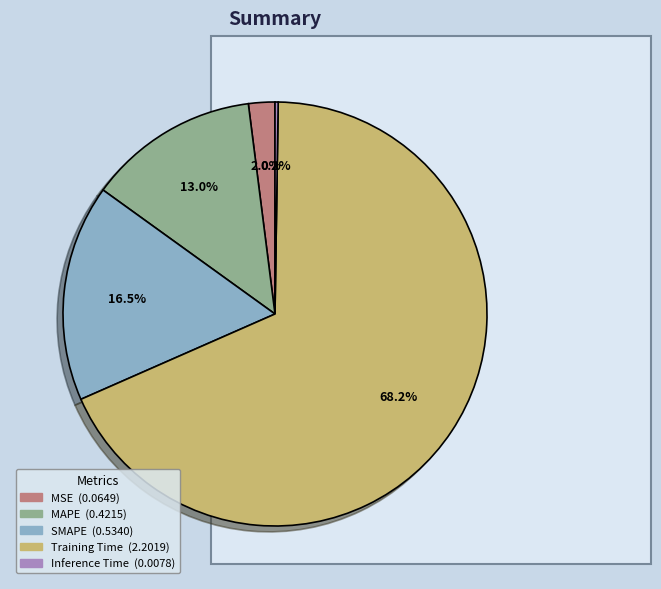

Between MSE and SMAPE, which is larger?

SMAPE